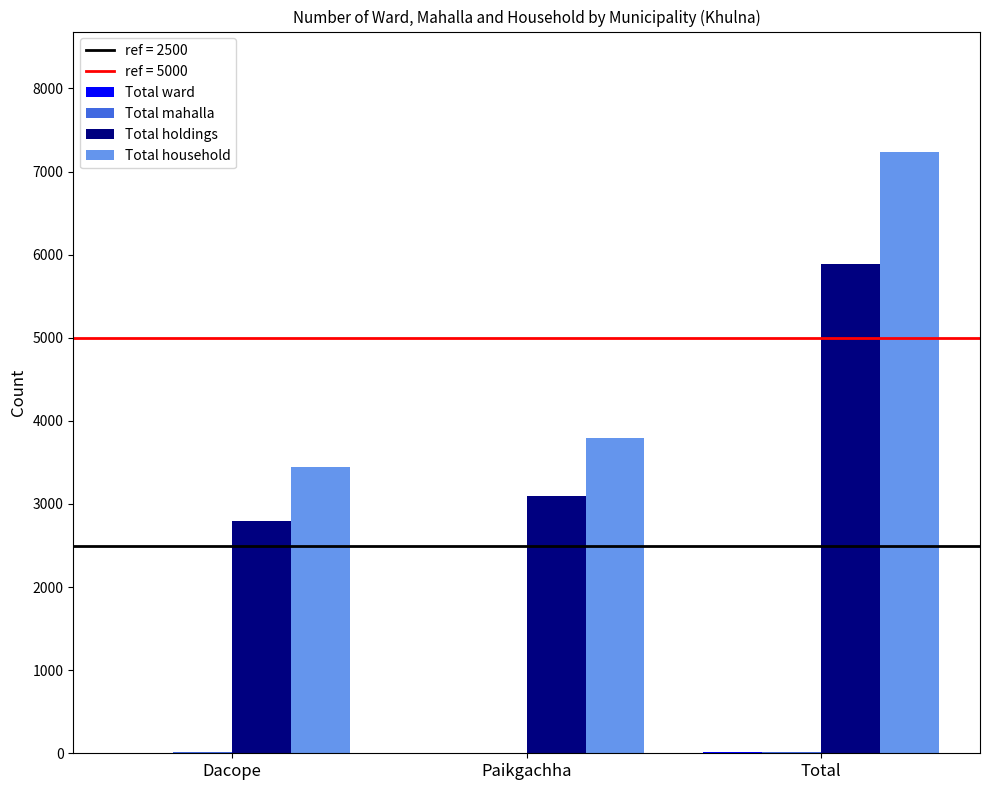

What is the difference between the Total household values at Total and Dacope?

3788